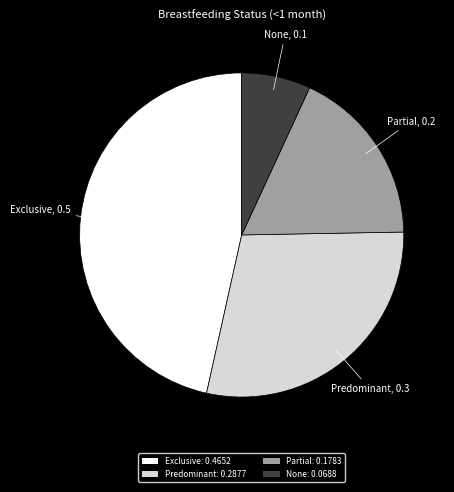

Is there a majority slice in this chart?

No